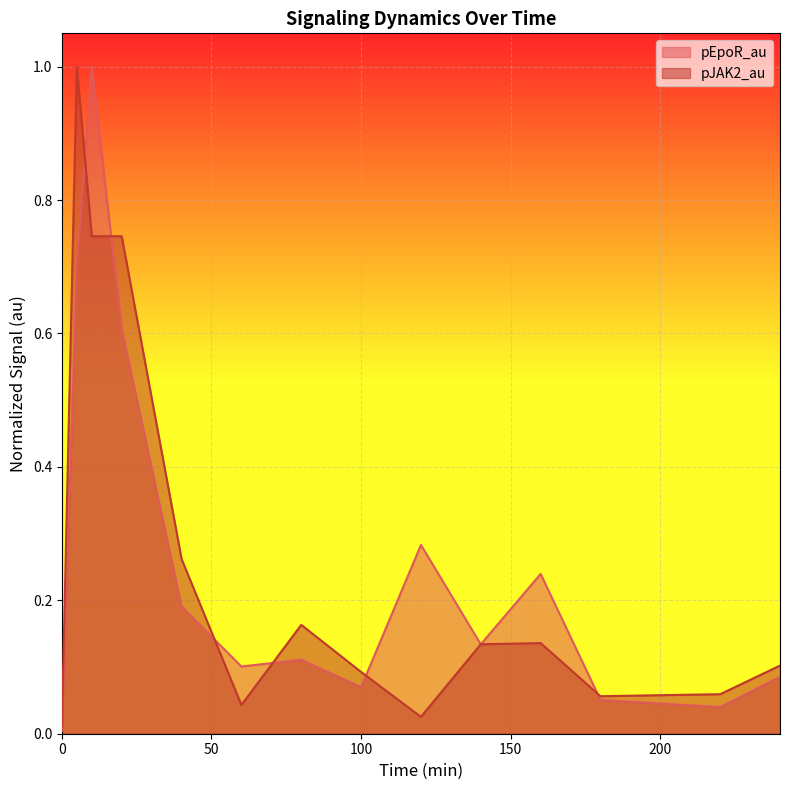

Reading left to right, transcribe all the data shown in this chart.

pEpoR_au: 0=0.0	5=0.7	10=1.0	20=0.6	40=0.2	60=0.1	80=0.1	100=0.1	120=0.3	140=0.1	160=0.2	180=0.1	220=0.0	240=0.1
pJAK2_au: 0=0.0	5=1.0	10=0.7	20=0.7	40=0.3	60=0.0	80=0.2	100=0.1	120=0.0	140=0.1	160=0.1	180=0.1	220=0.1	240=0.1